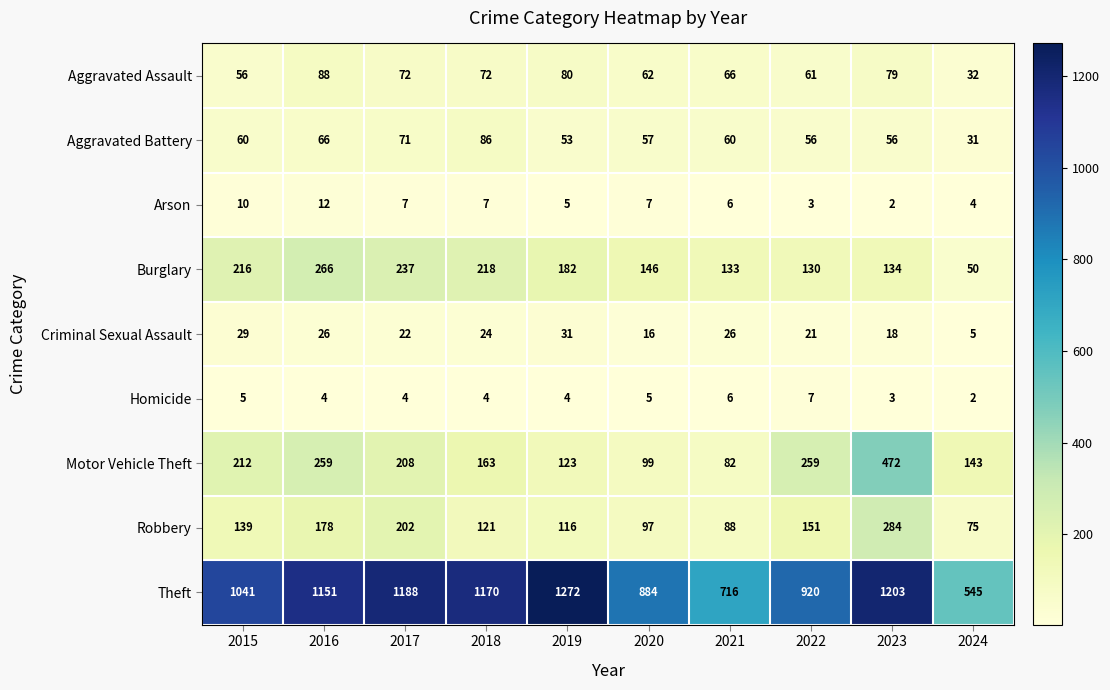

Read the Theft value at 2024, to the nearest 50.

550